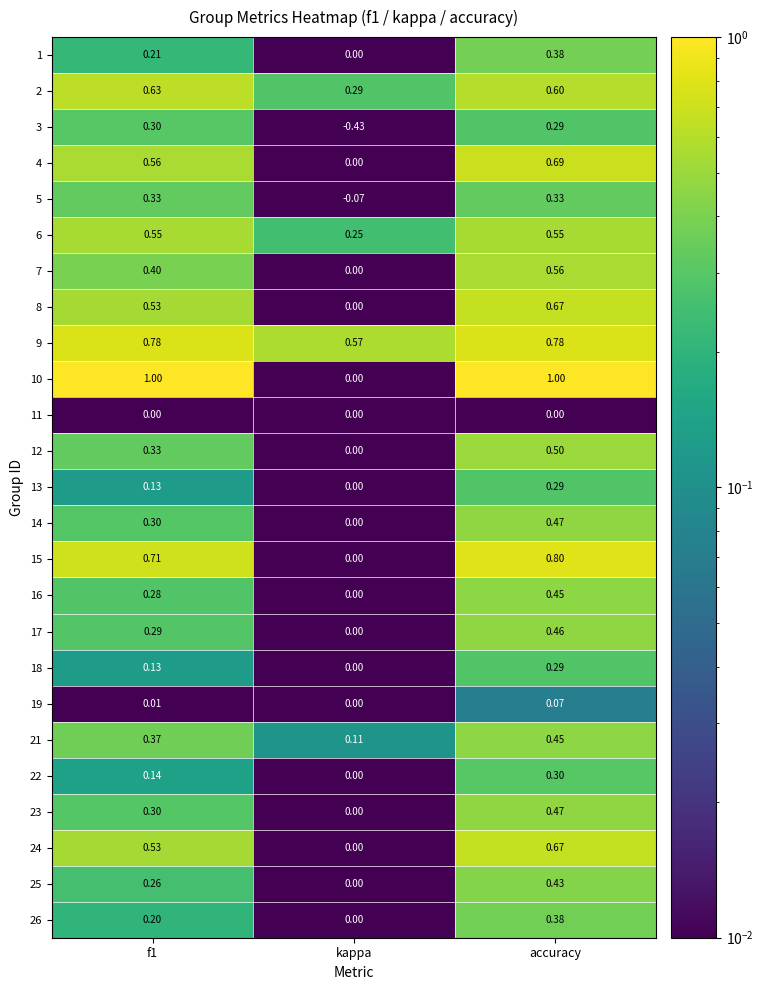

What is the spread (max minus min) of values at kappa?

1.0